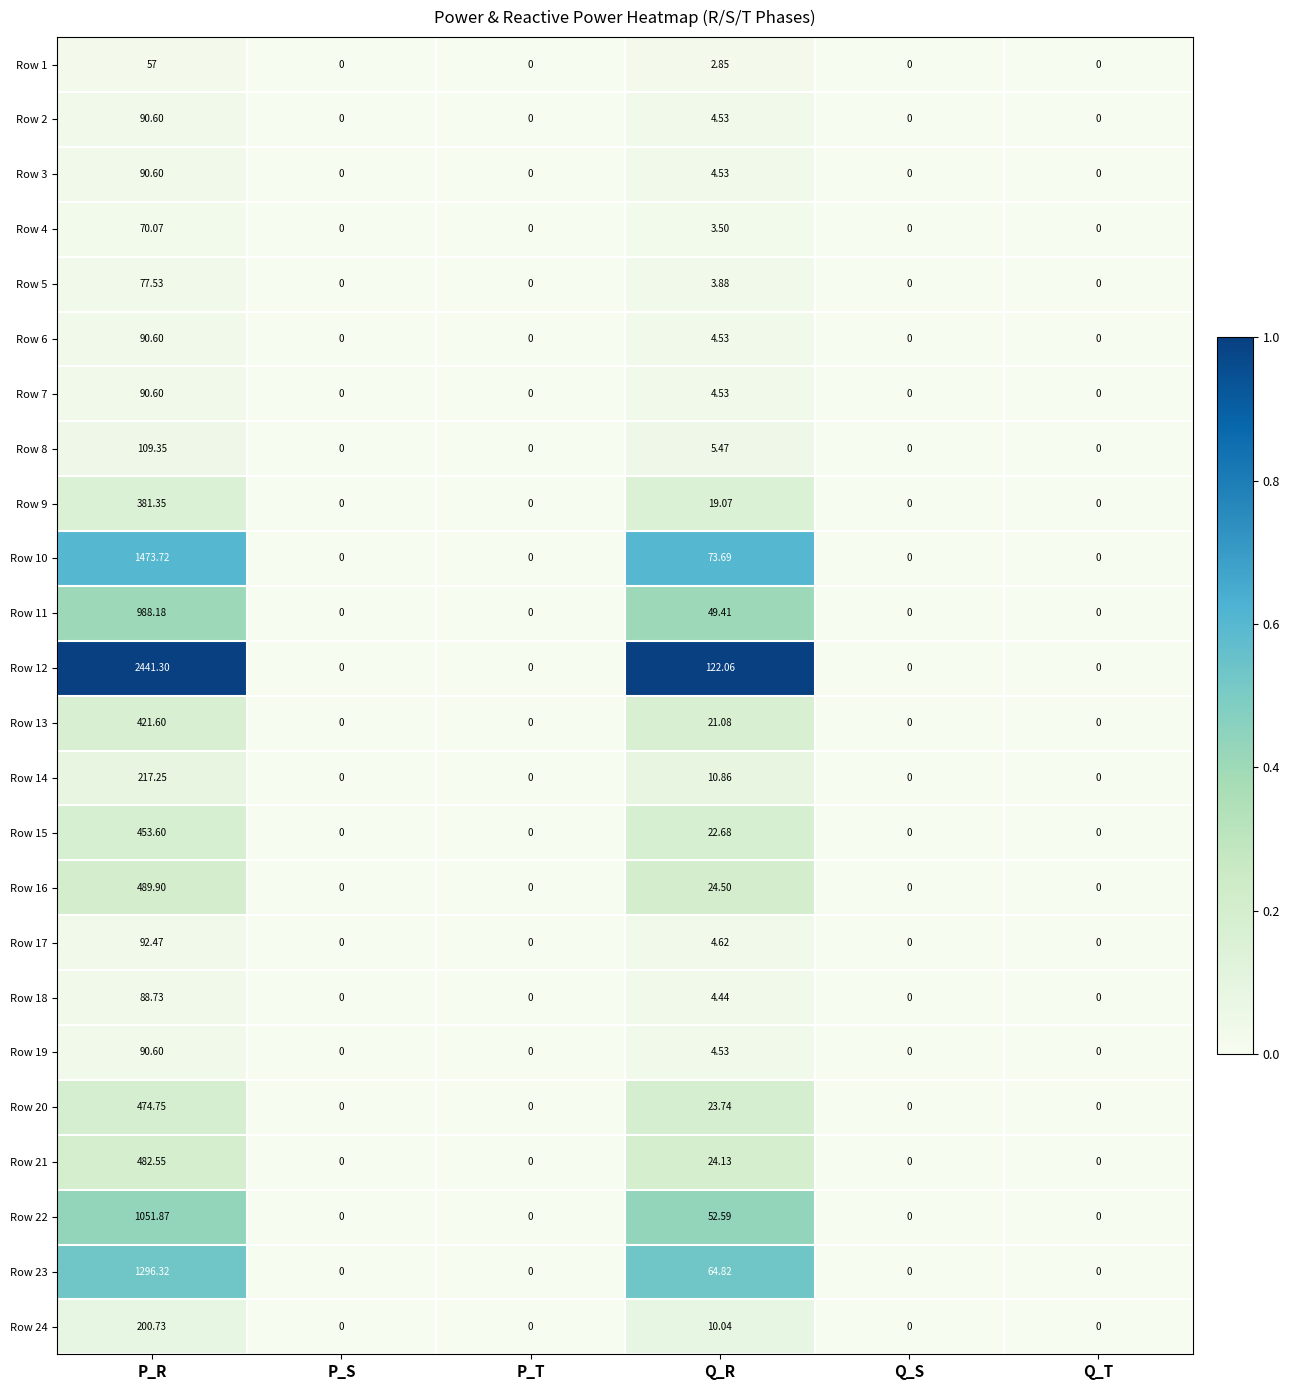

At which category is the sum across all series the highest?

P_R